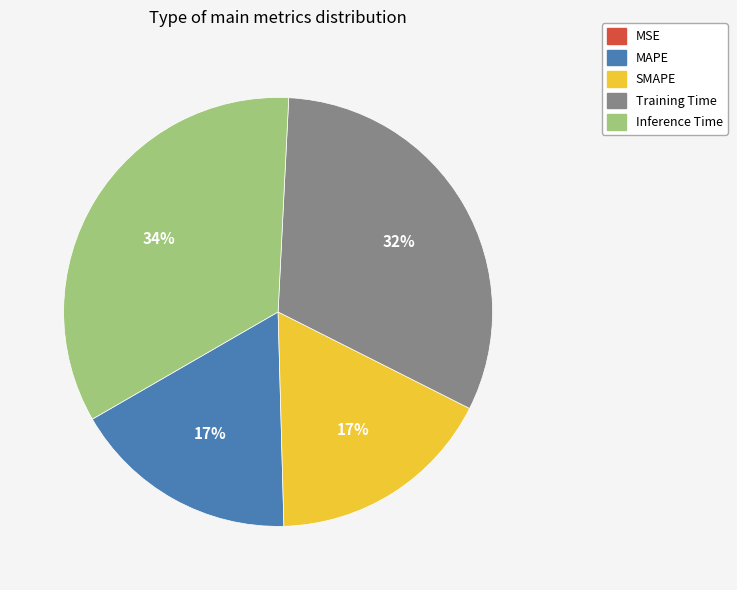

Do SMAPE and MAPE together represent more than half of the pie?

No